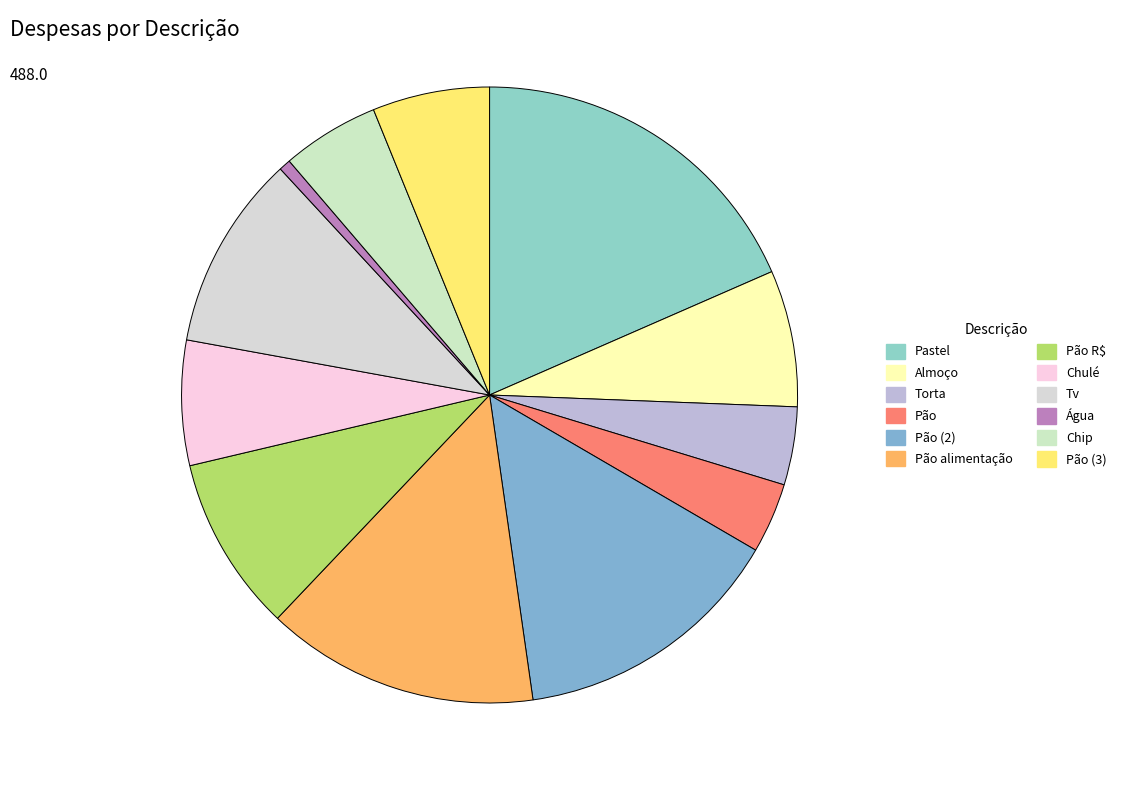

Is there a majority slice in this chart?

No